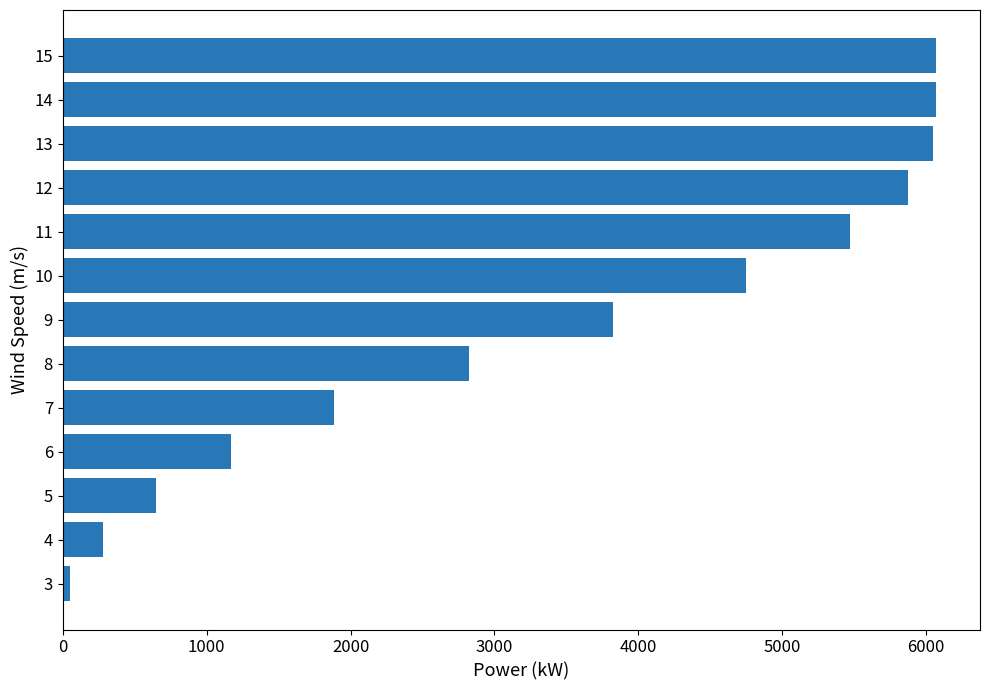

Approximately how many times larger is the value at 11 compared to 10?

1.2